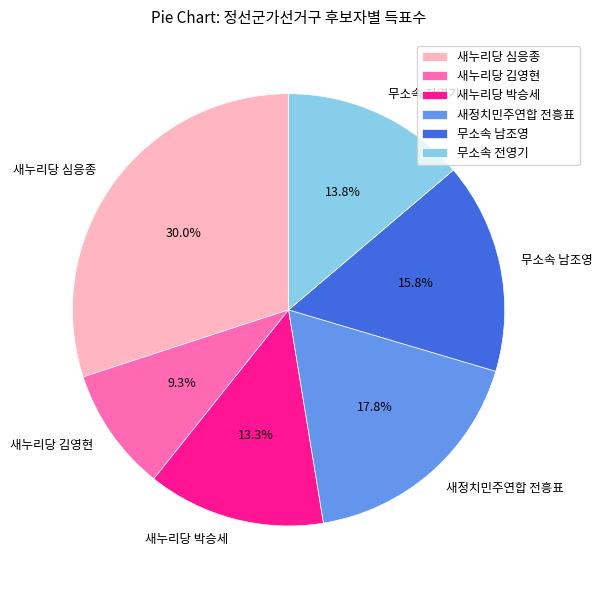

To the nearest percent, what is the difference between the 새누리당 김영현 and 새누리당 박승세 slice percentages?

4%